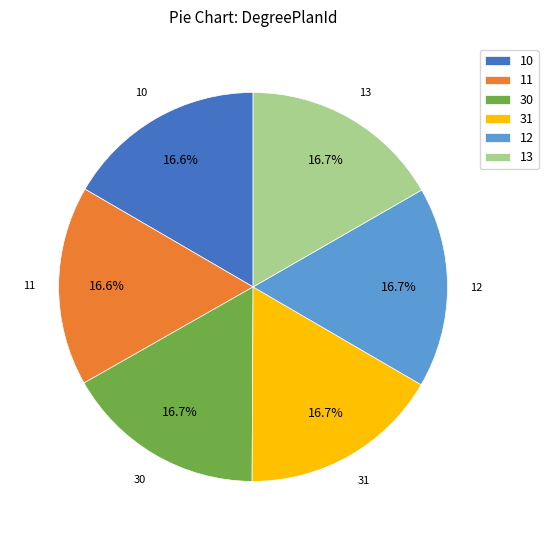

Combined, do 12 and 10 account for over 50%?

No